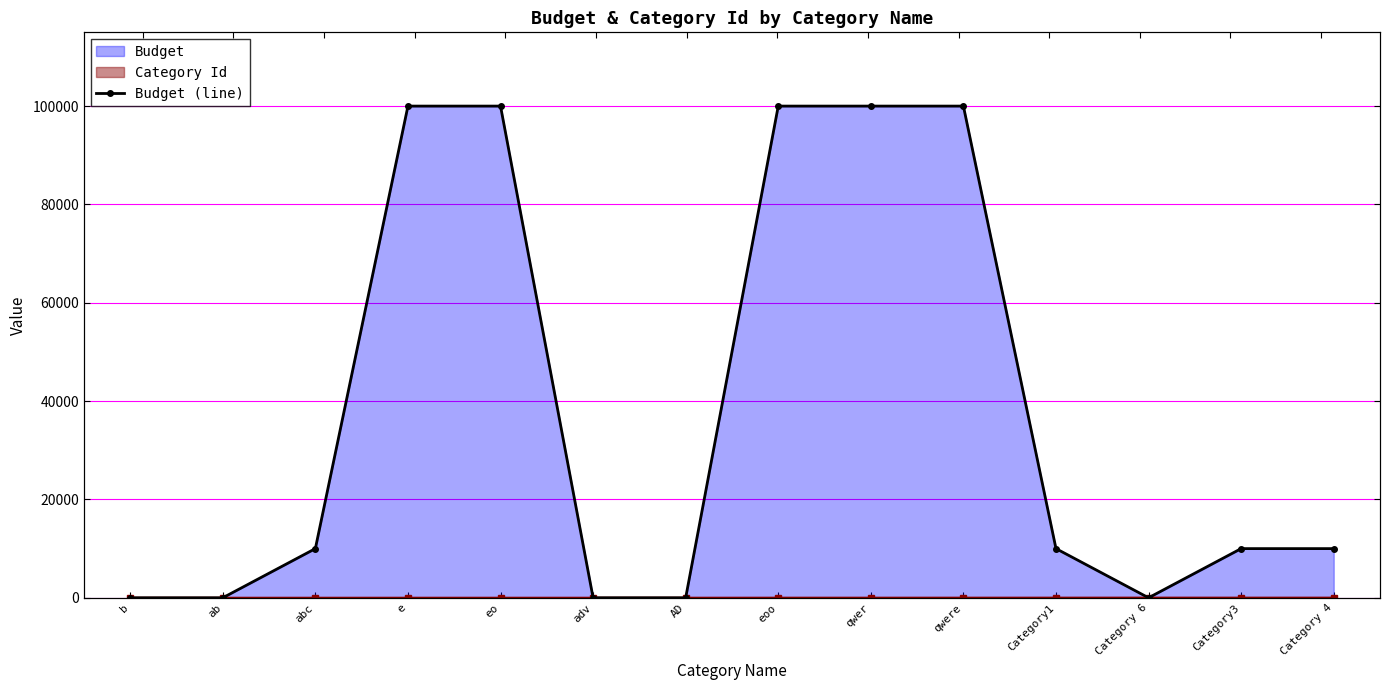

Reading left to right, list all the values displayed in this chart.

0	0	10000	100000	100000	0	0	100000	100000	100000	10000	0	10000	10000